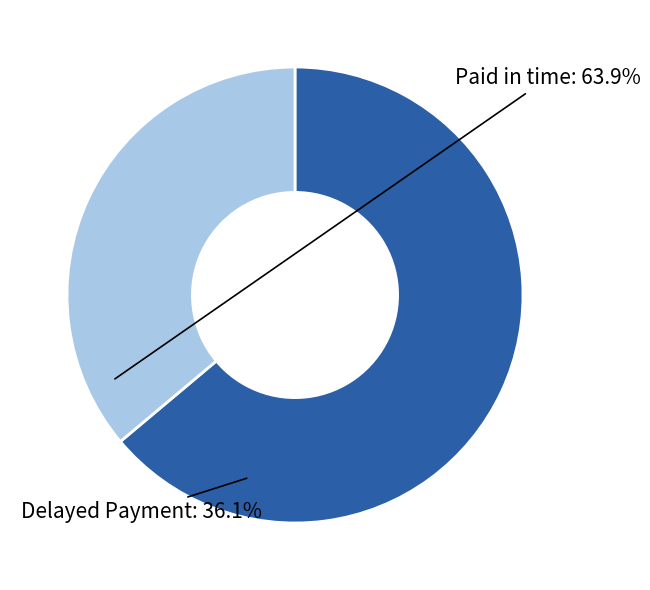

The Delayed Payment slice represents 36% of the pie. True or false?

True